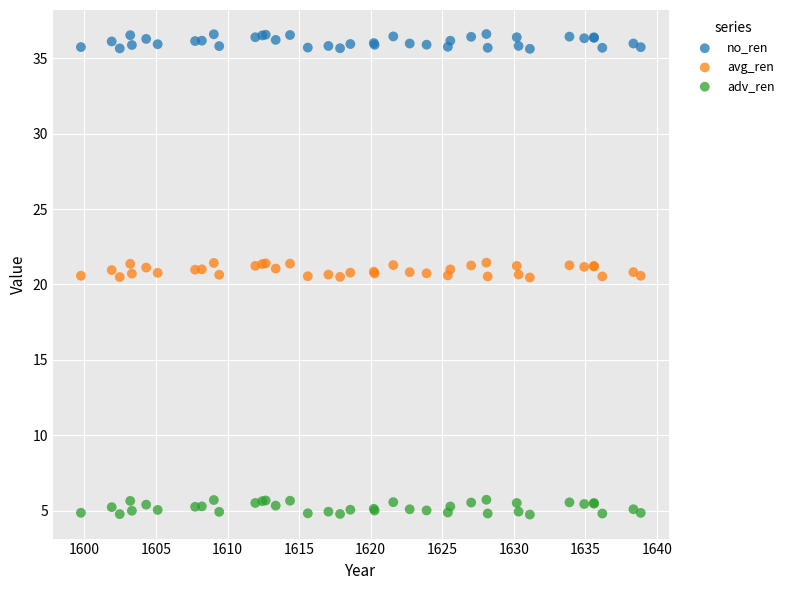

Which series contains the lowest Y value?

adv_ren